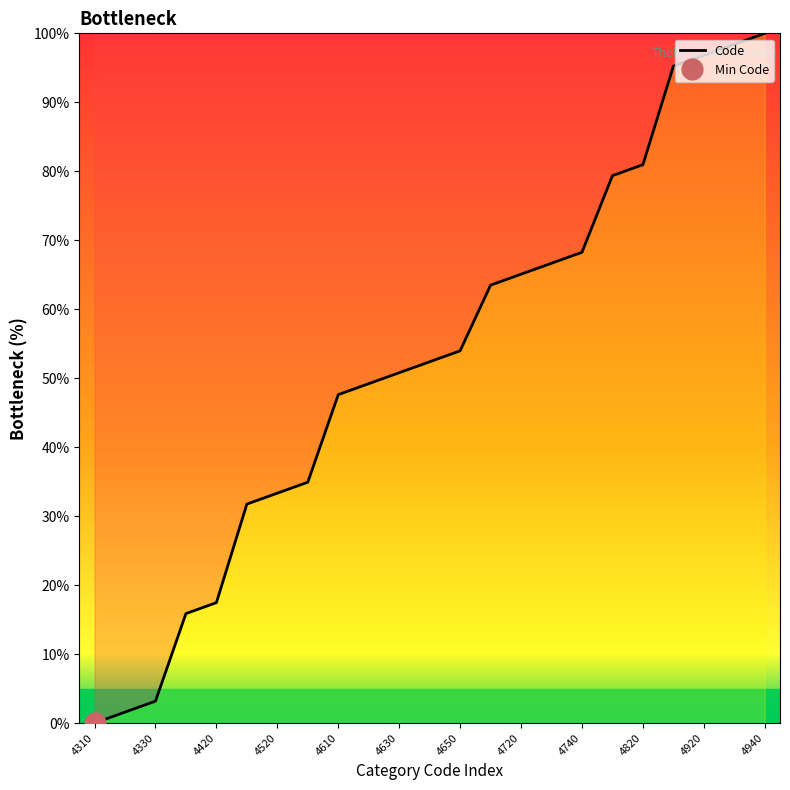

What is the highest value of the Code series?

100.0